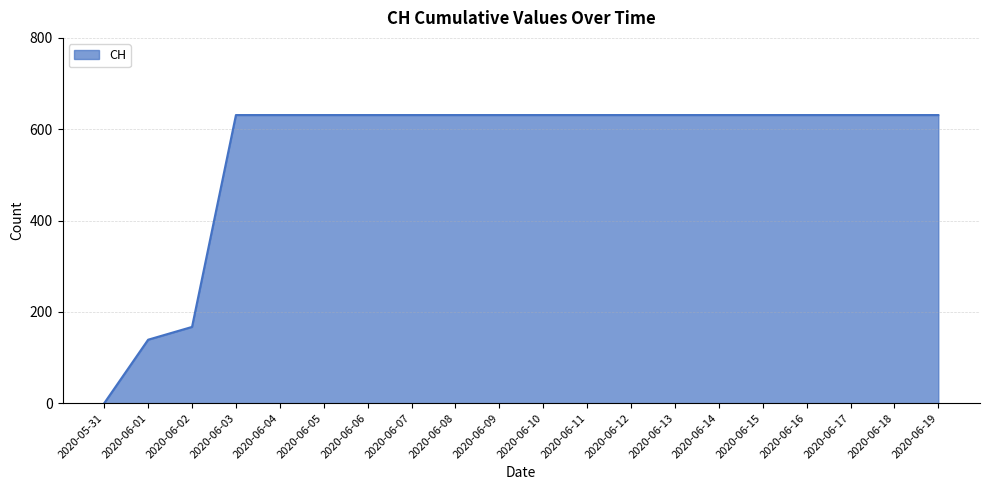

At which label is the value closest to 315?

2020-06-02